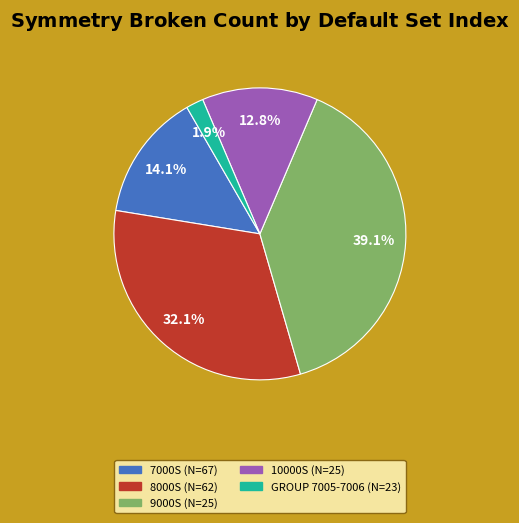

Is there a majority slice in this chart?

No